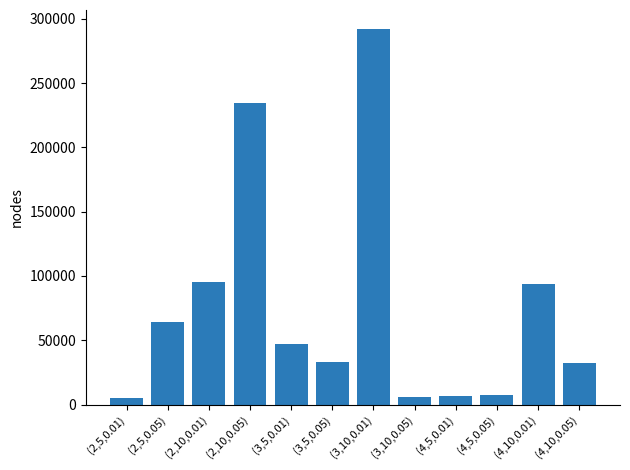

Which label corresponds to the largest value in the chart?

(3,10,0.01)